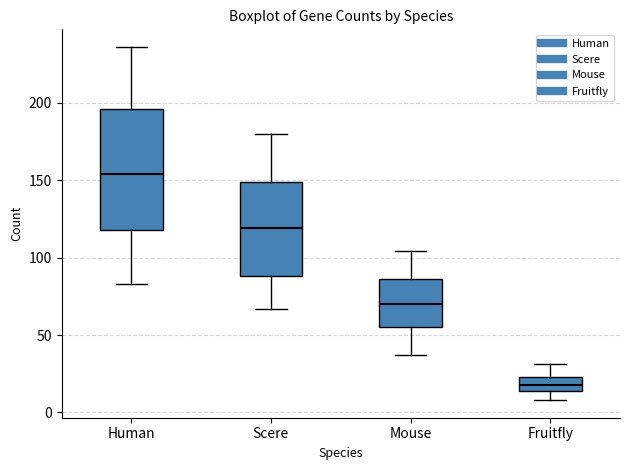

Where is the upper edge of the box for Fruitfly on the y-axis? The values are not printed on the chart, so give them approximately, as read against the axis.

25